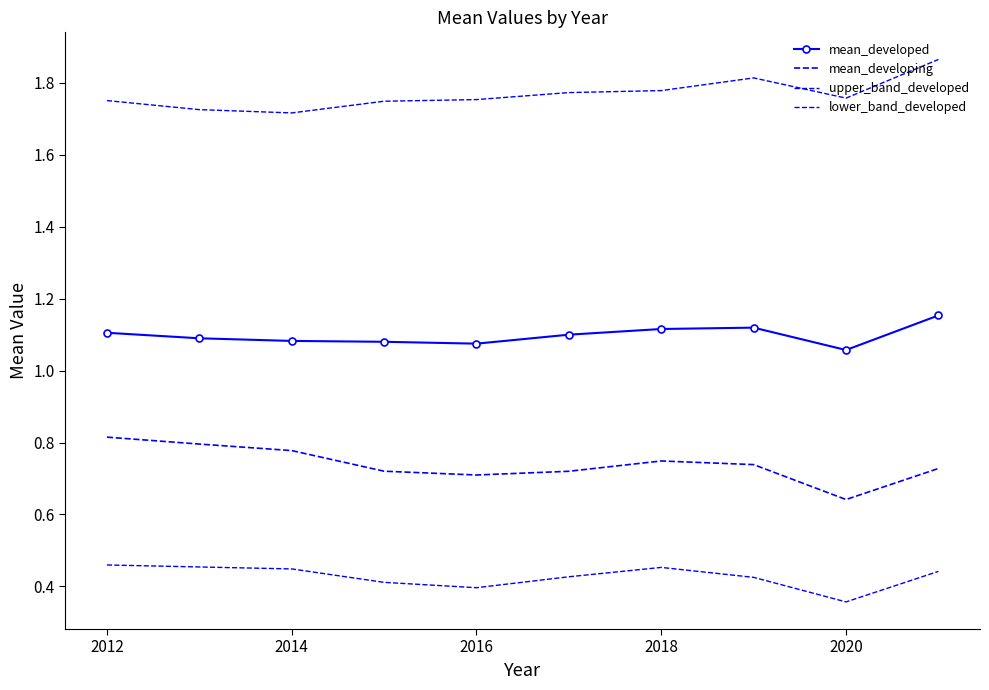

What is the maximum value shown in the chart?

1.9